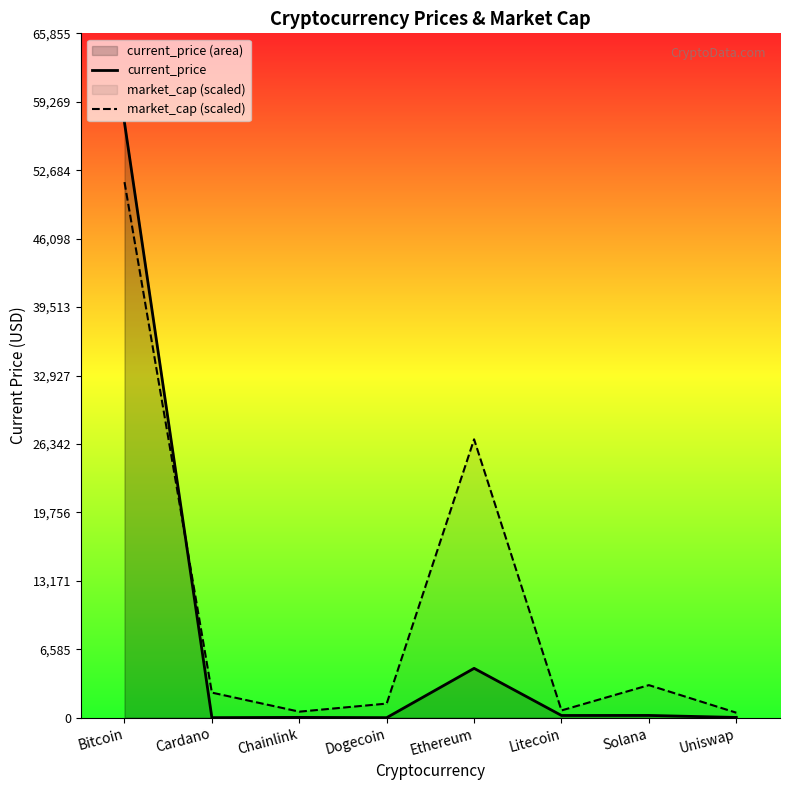

Is the value of current_price at Uniswap greater than the value of market_cap (scaled) at Cardano?

No